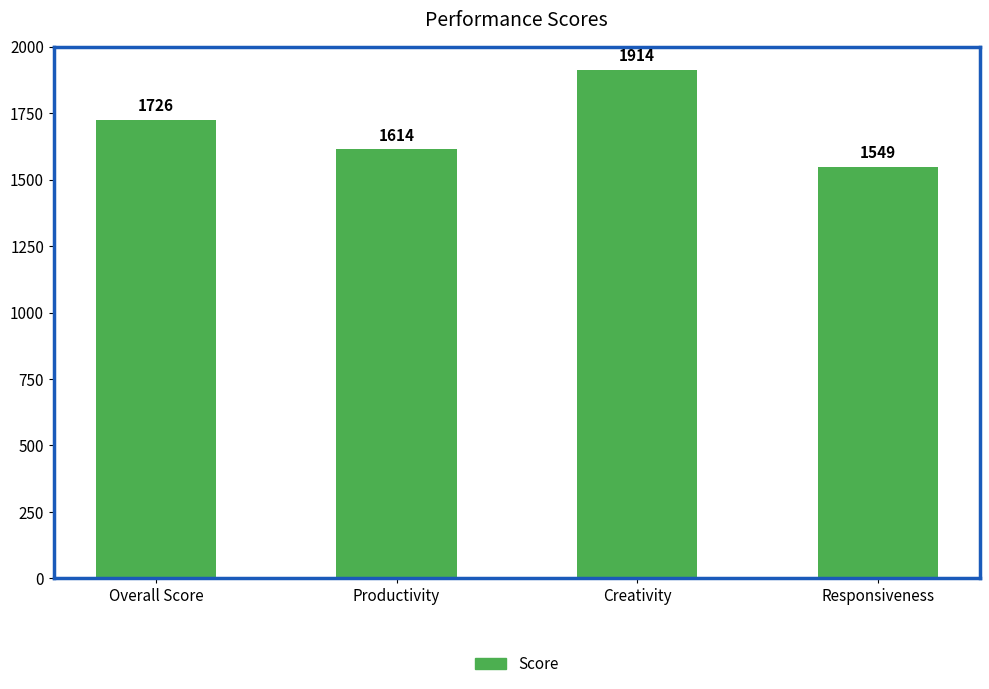

How many series are shown in this chart?

1